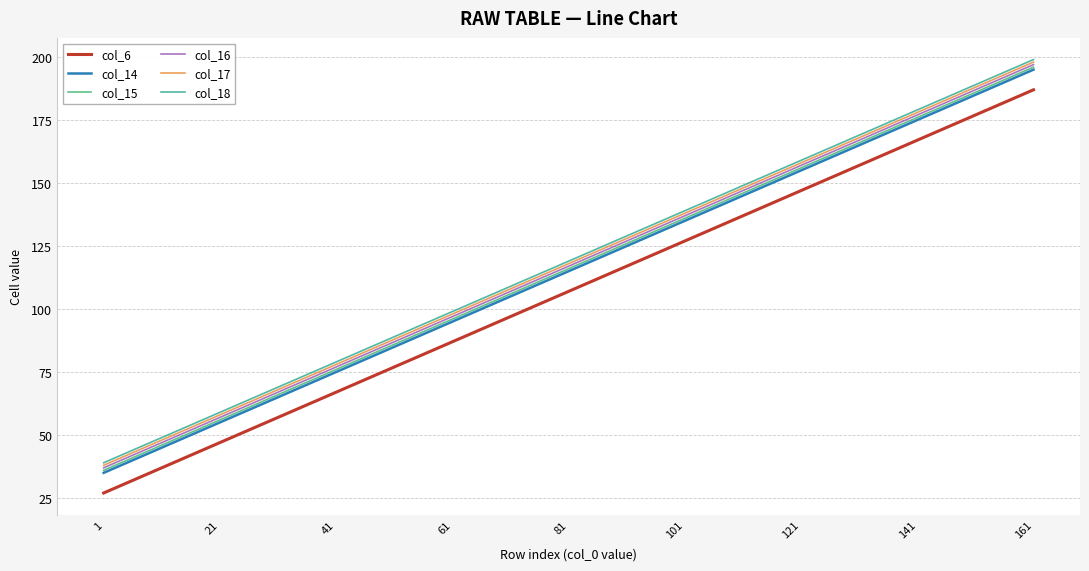

Is the value of col_6 at 1 greater than the value of col_15 at 121?

No